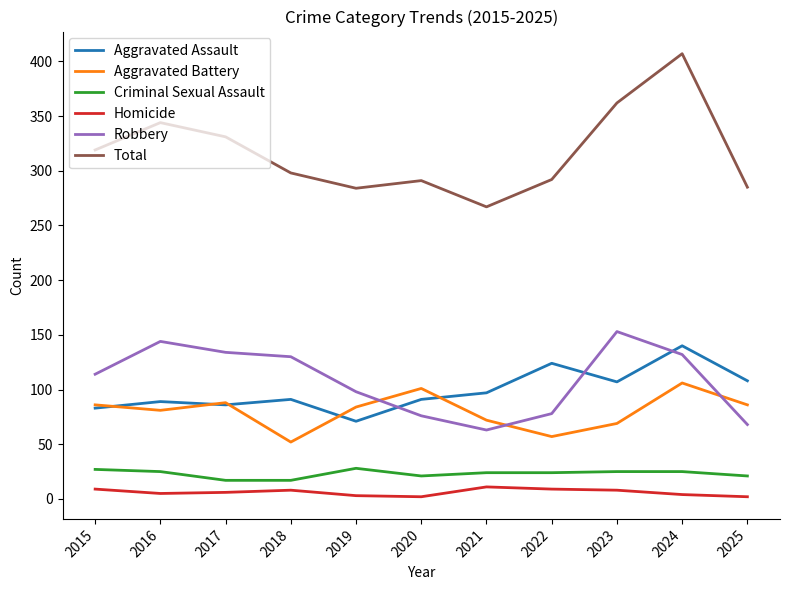

At which label does Aggravated Battery first exceed 84?

2015